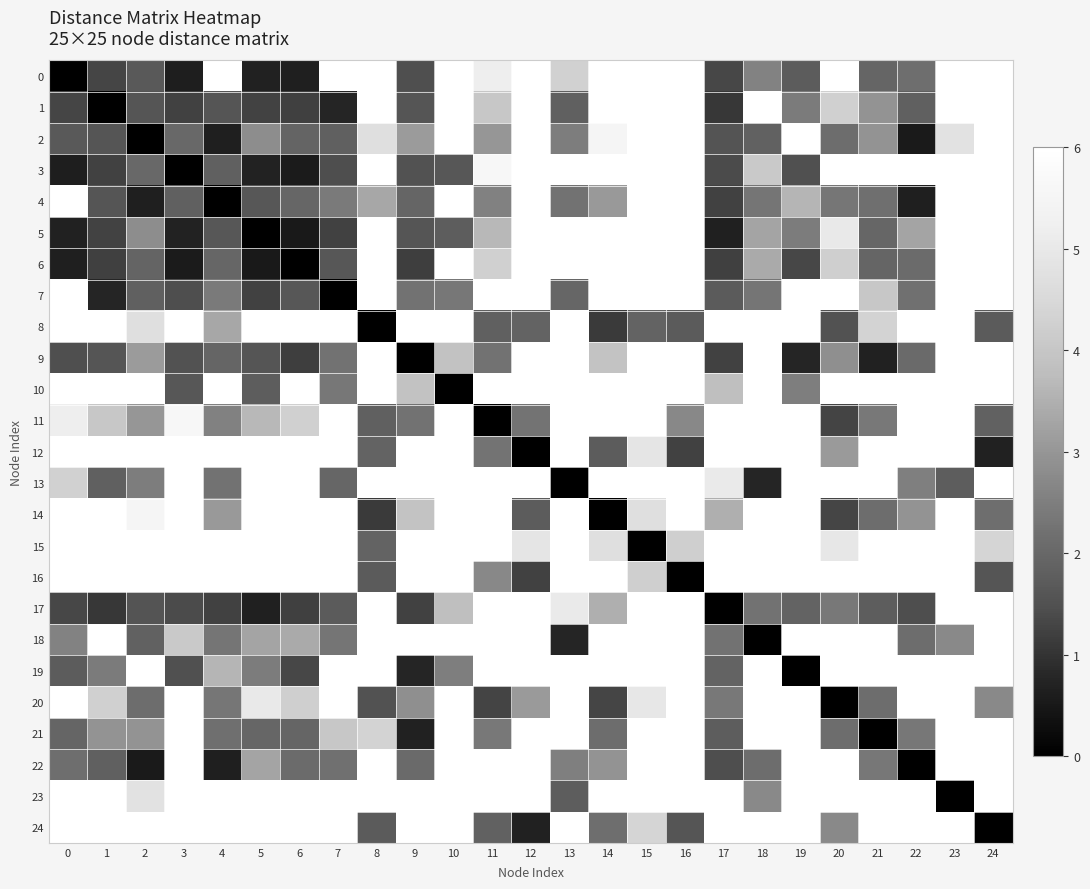

Rank the series by their maximum value, from highest to lowest.

0, 1, 2, 3, 4, 5, 6, 7, 8, 9, 10, 11, 12, 13, 14, 15, 16, 17, 18, 19, 20, 21, 22, 23, 24